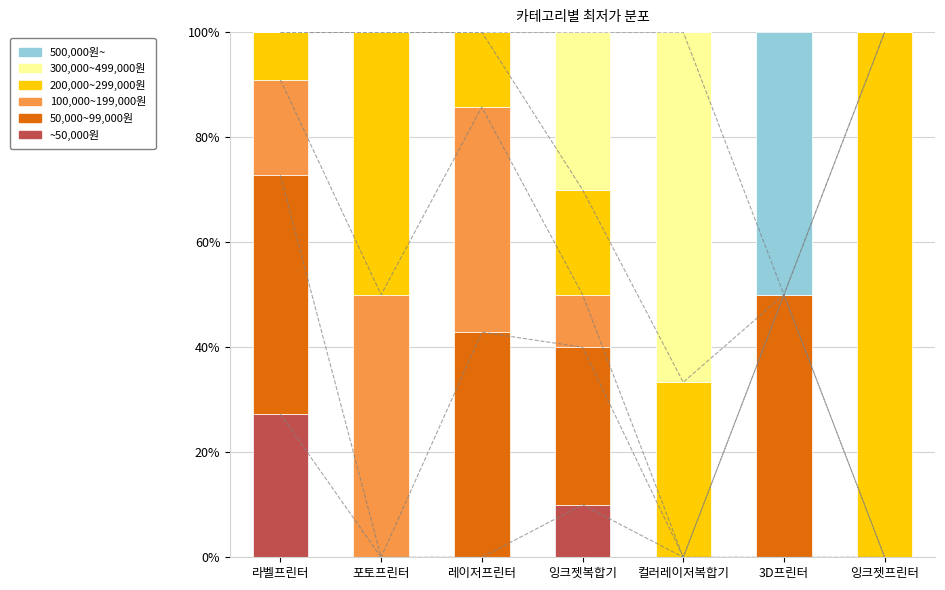

How many bars are there in total?

42